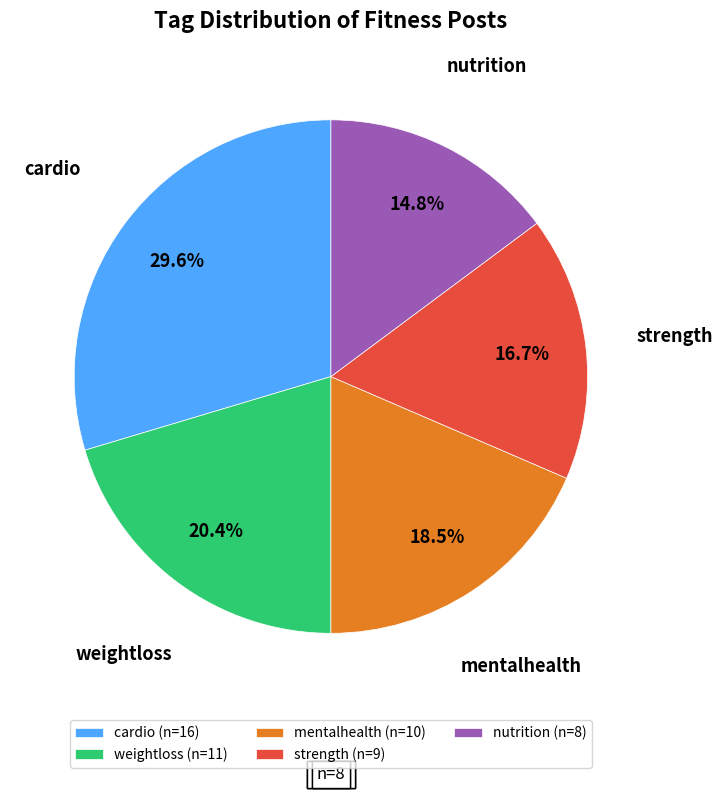

True or false: strength accounts for 17% of the total.

True